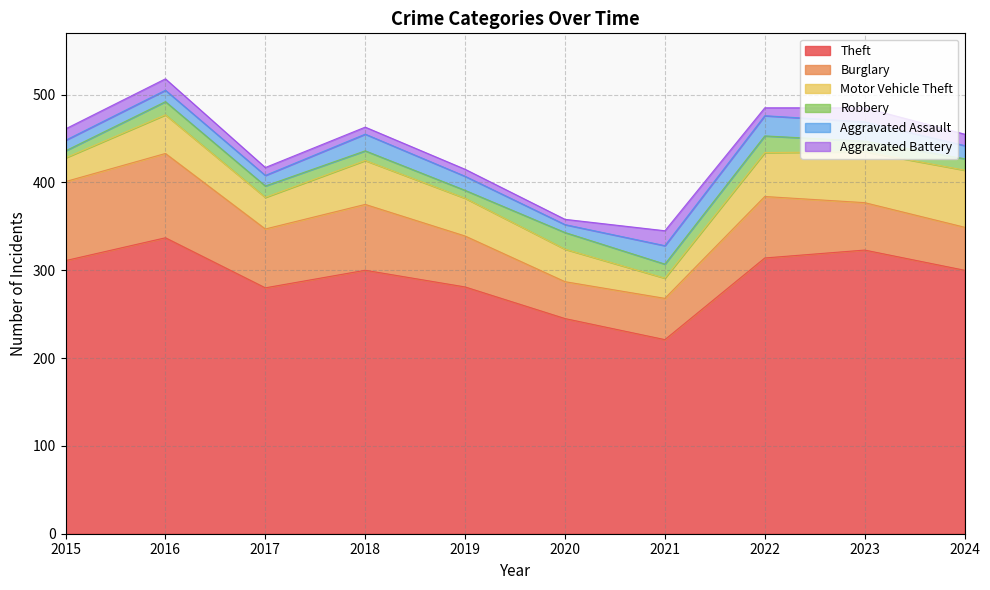

Where is the first local minimum for Motor Vehicle Theft?

2017